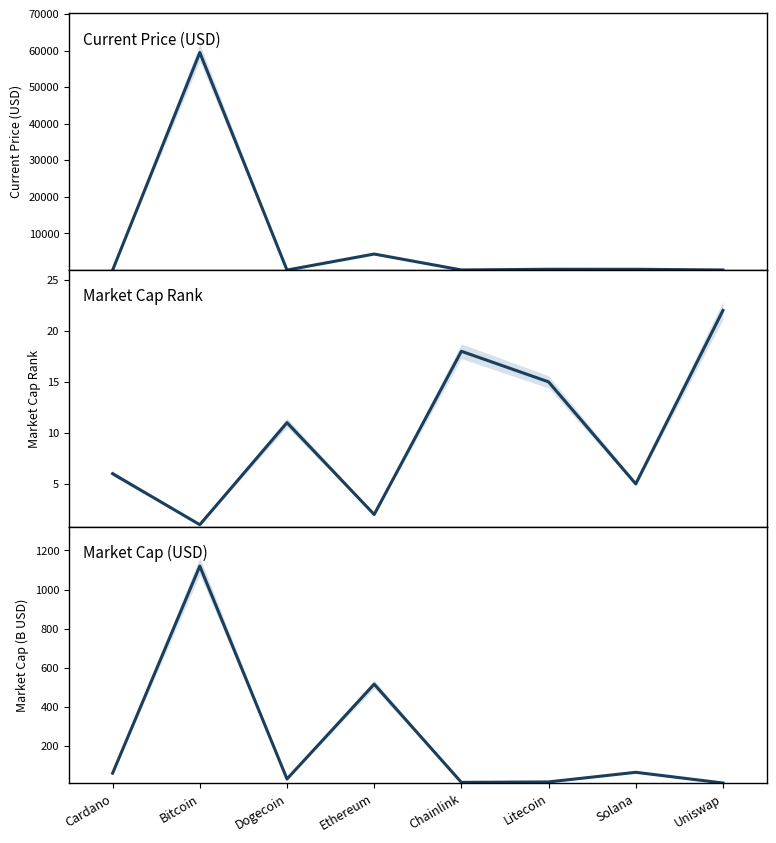

After their last crossing, which series has the higher values: market_cap_rank or market_cap?

market_cap_rank